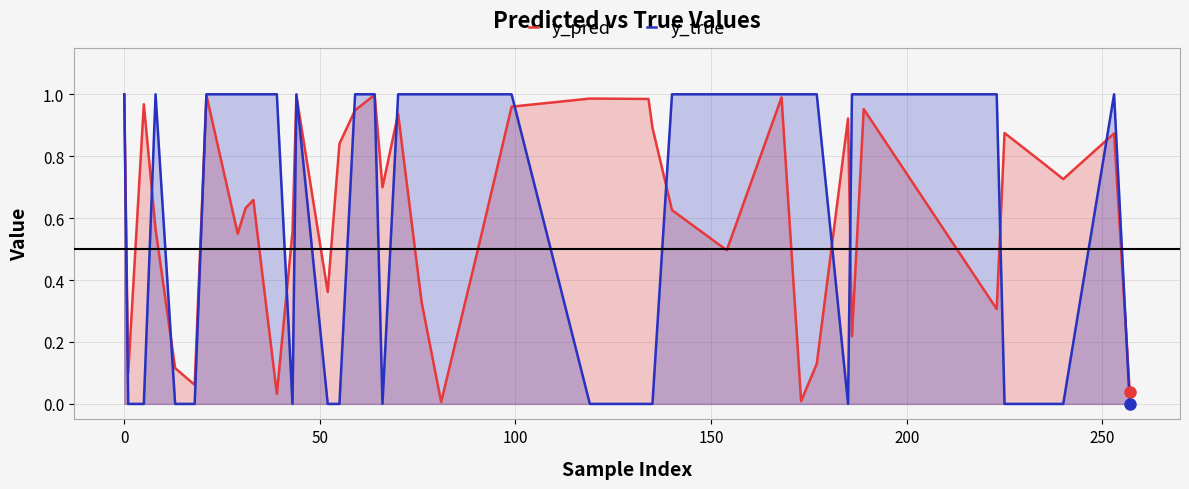

Which series has the largest range (max minus min)?

y_true